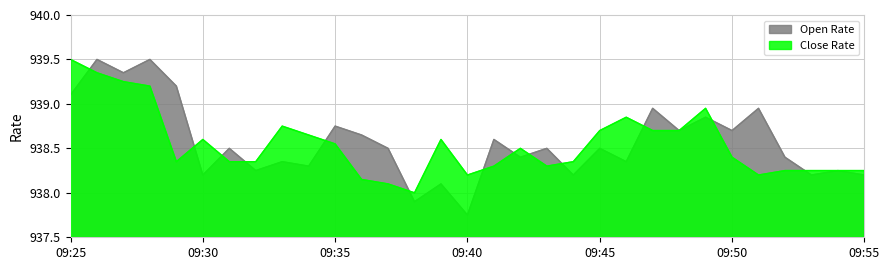

Between 09:54 and 09:39, which is larger?

09:39